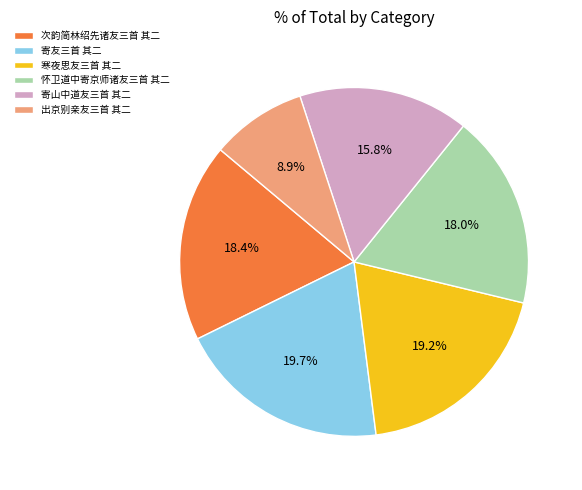

What portion of the pie excludes 怀卫道中寄京师诸友三首 其二?

82.0%